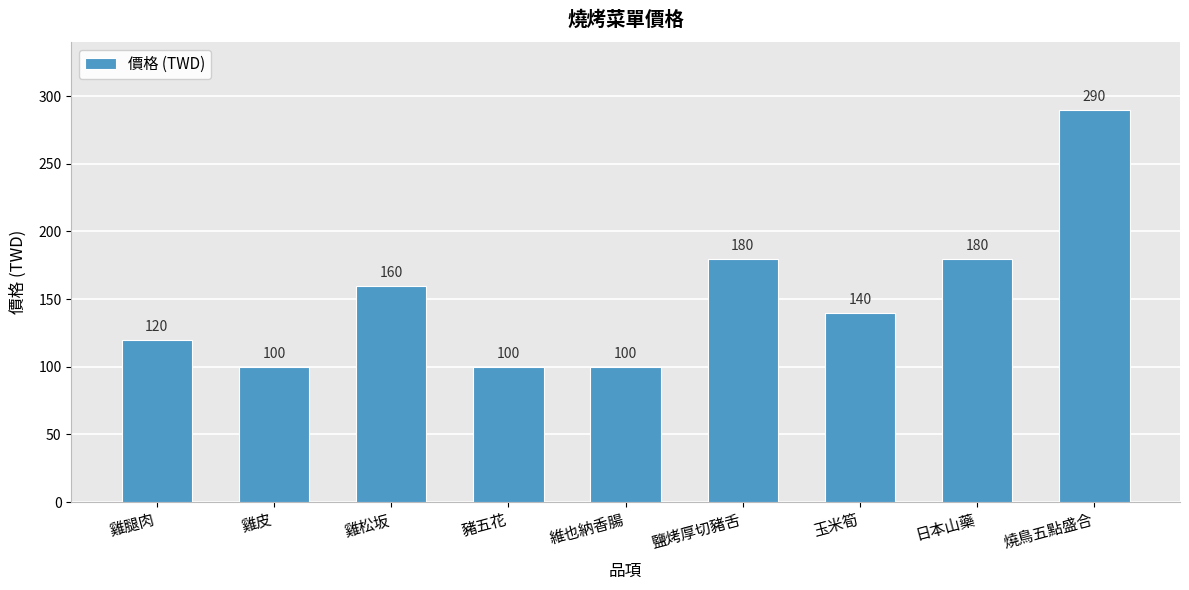

What is the sum of all values?

1370